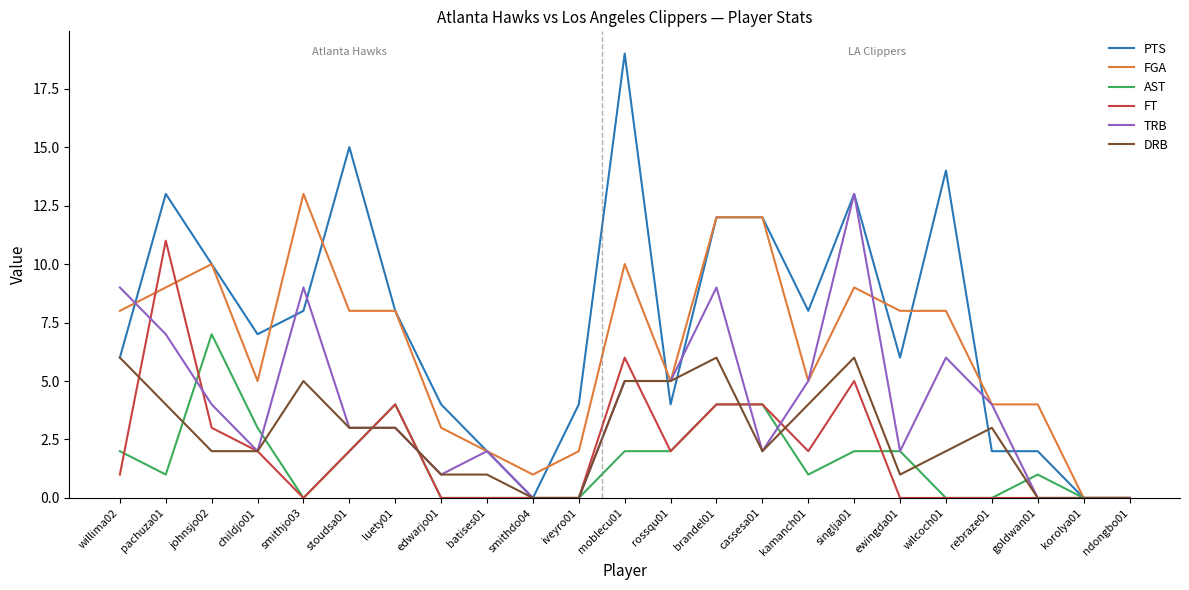

Which series has the largest total across all categories?

PTS